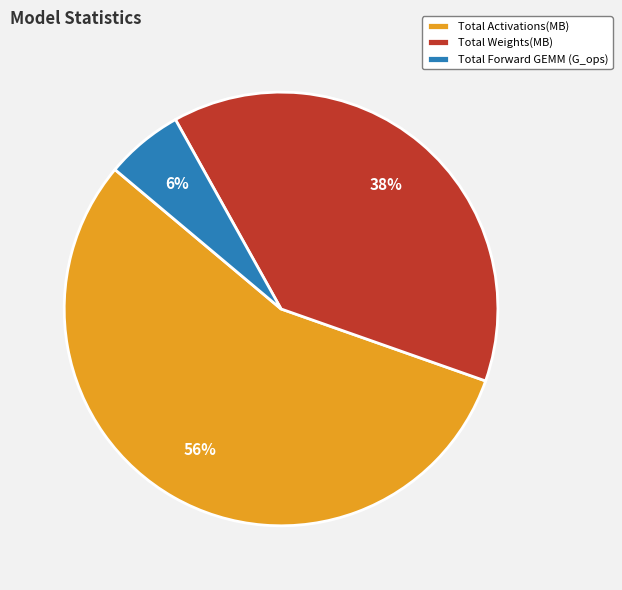

To the nearest percent, what is the average slice percentage?

33%